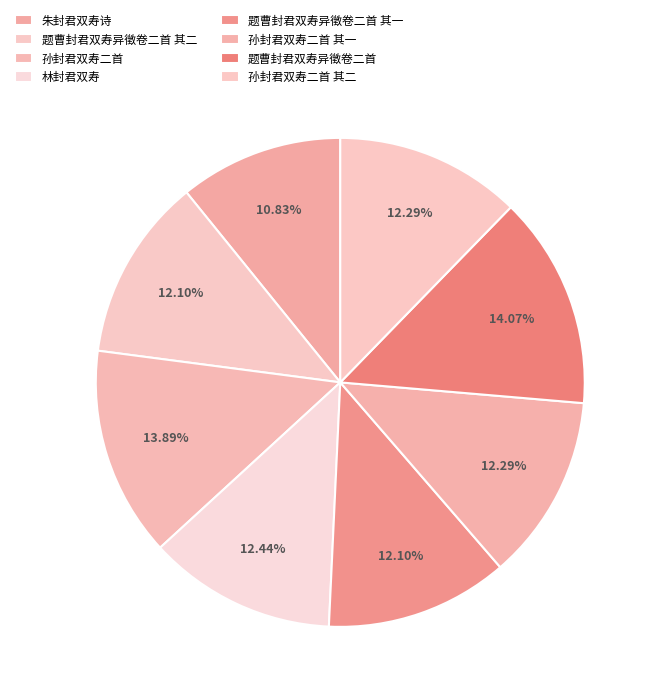

Count the number of slices in the pie.

8